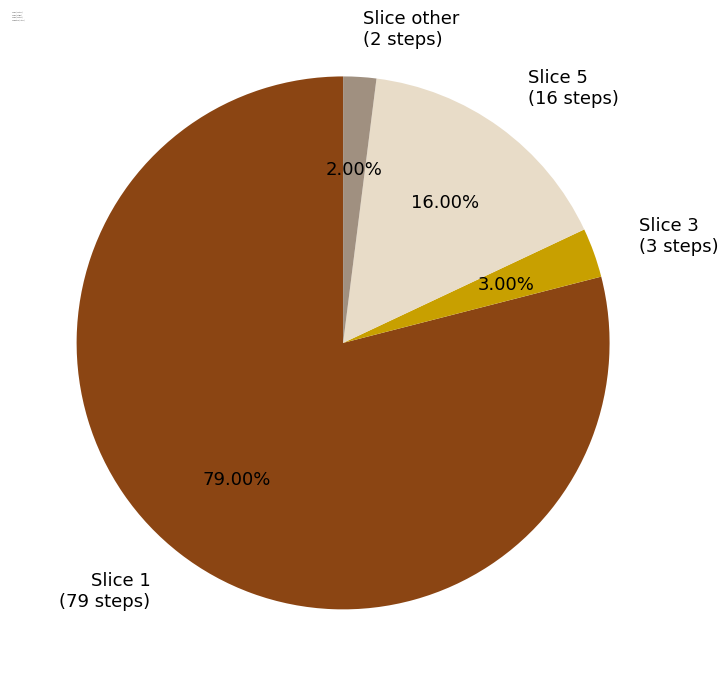

Rank the categories by value from highest to lowest.

Slice 1 (79 steps), Slice 5 (16 steps), Slice 3 (3 steps), Slice other (2 steps)